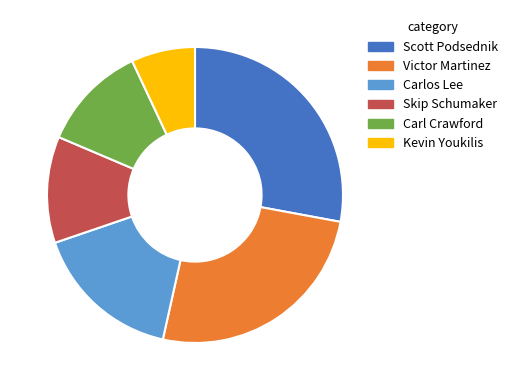

Do Scott Podsednik and Kevin Youkilis together represent more than half of the pie?

No